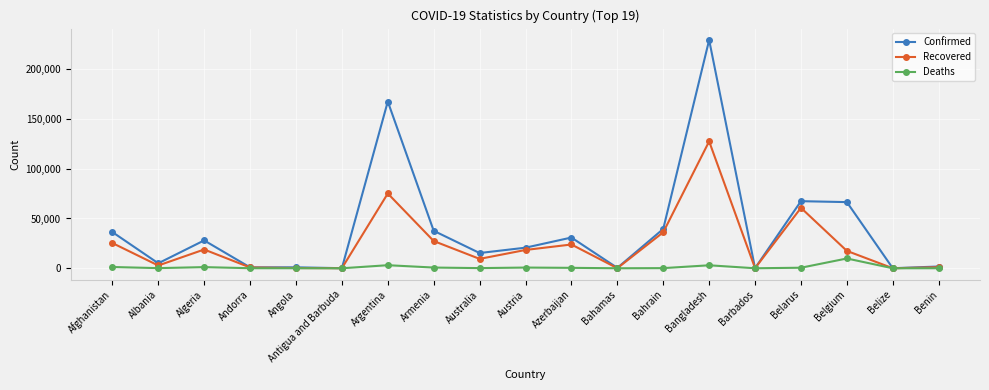

What is the smallest value displayed?

2